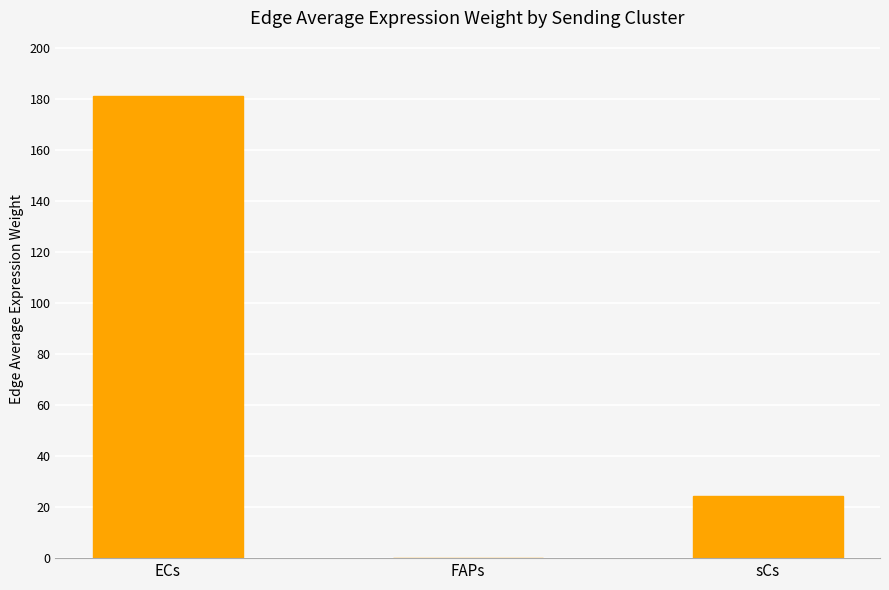

Reading left to right, extract all data points from this chart.

181.0	0.1	24.3